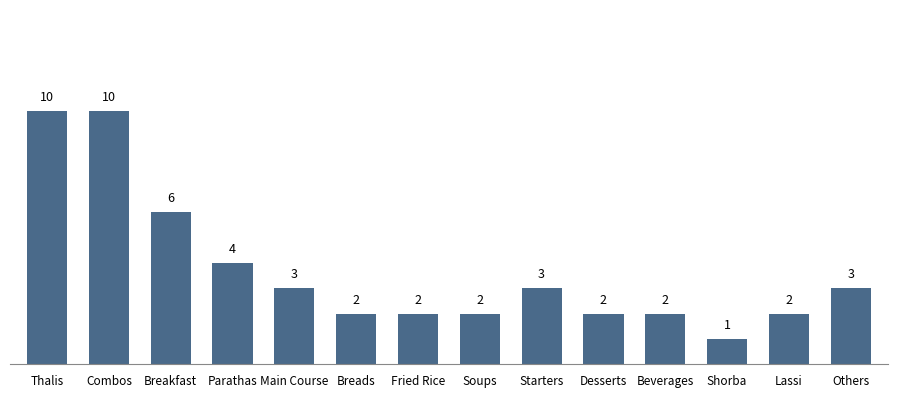

The value at Thalis is 10. True or false?

True